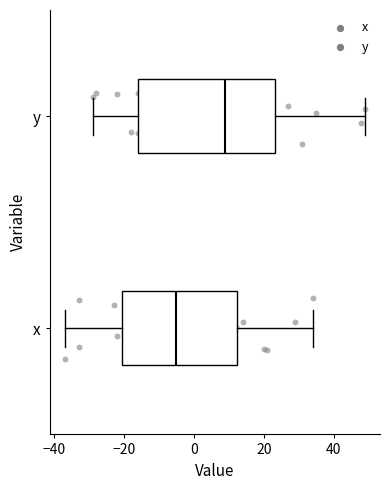

Reading bottom to top, read every box against the x-axis: the position of its median line, the range the box covers, and the ends of its whiskers. The values are not printed on the chart, so give them approximately, as read against the axis.

x: median -4, box -20 to 12, whiskers -36 to 34
y: median 10, box -16 to 24, whiskers -28 to 50